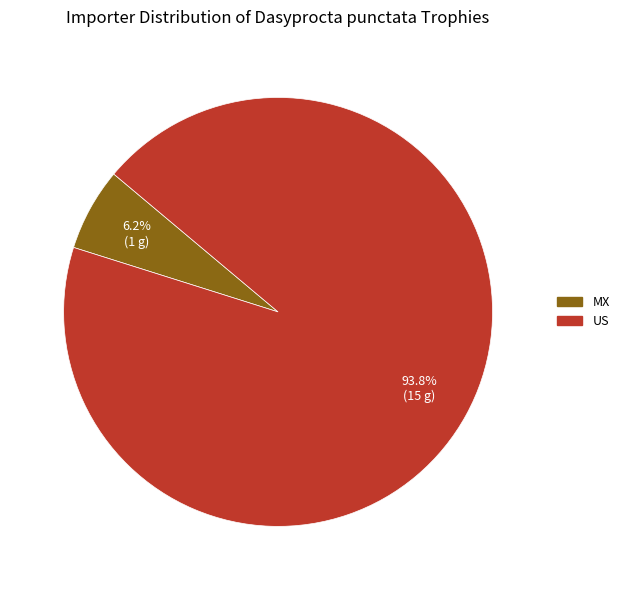

To the nearest percent, what percentage of the pie is MX?

6%